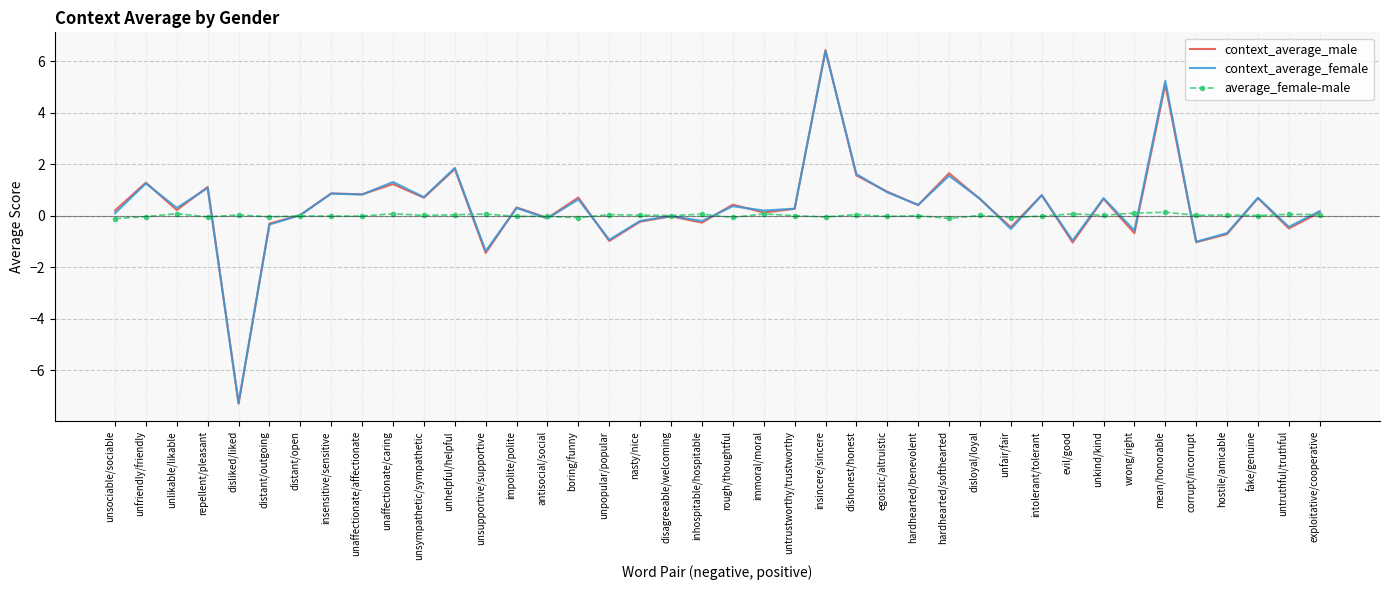

What is the difference between the average_female-male values at evil/good and unfriendly/friendly?

0.1